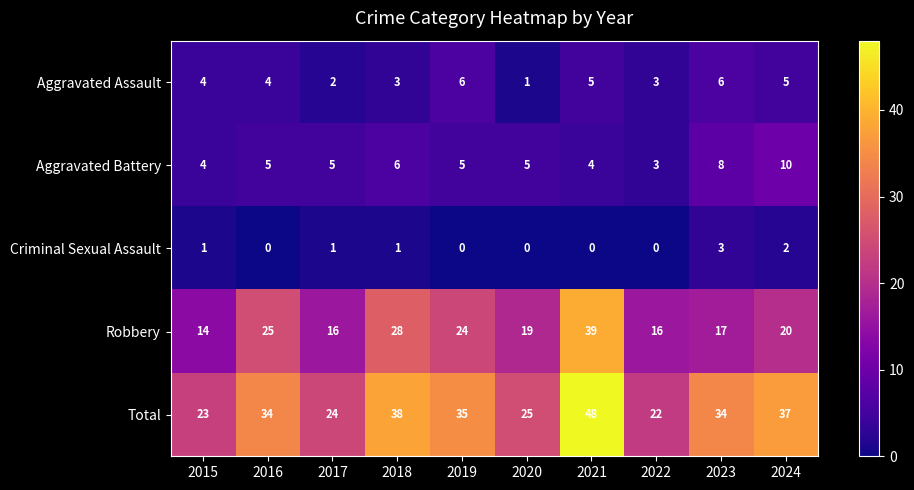

Rank the series at 2023 from highest to lowest value.

Total, Robbery, Aggravated Battery, Aggravated Assault, Criminal Sexual Assault